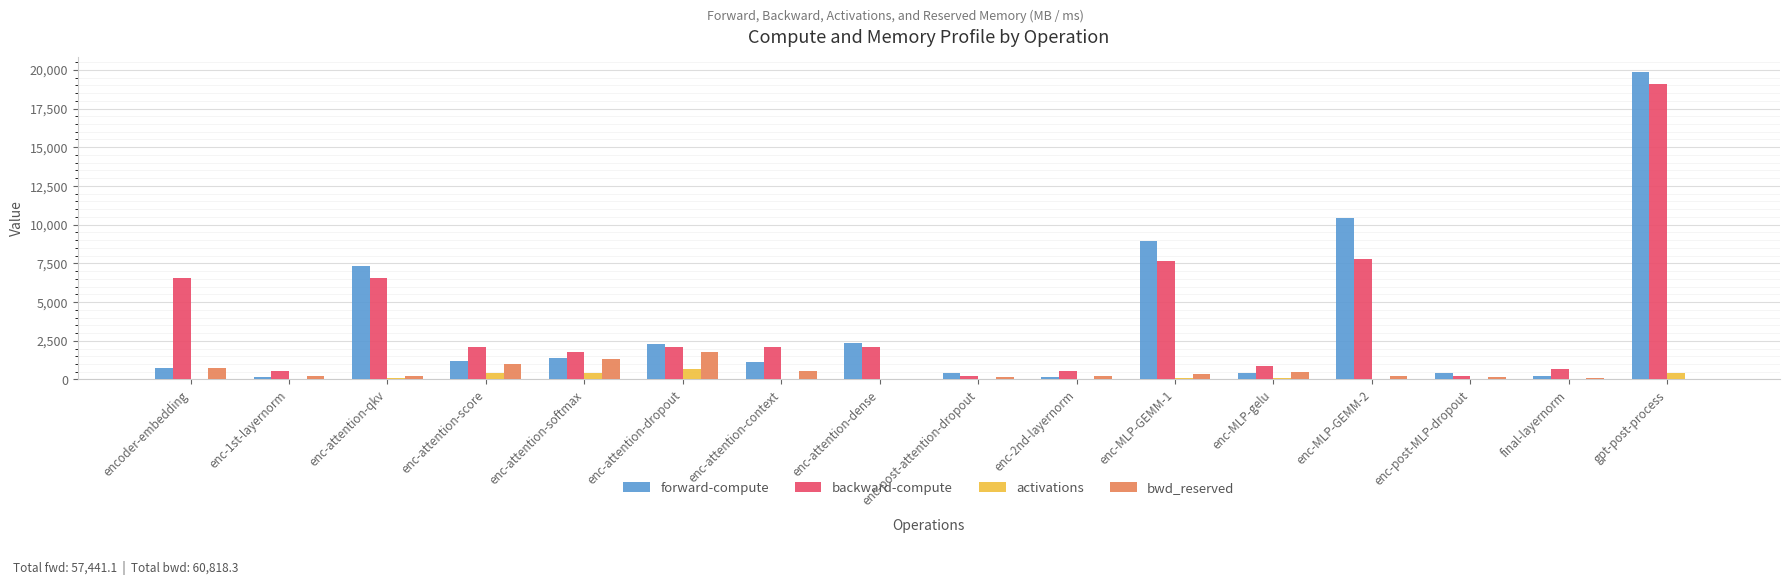

What is the sum of all activations values?

2562.8